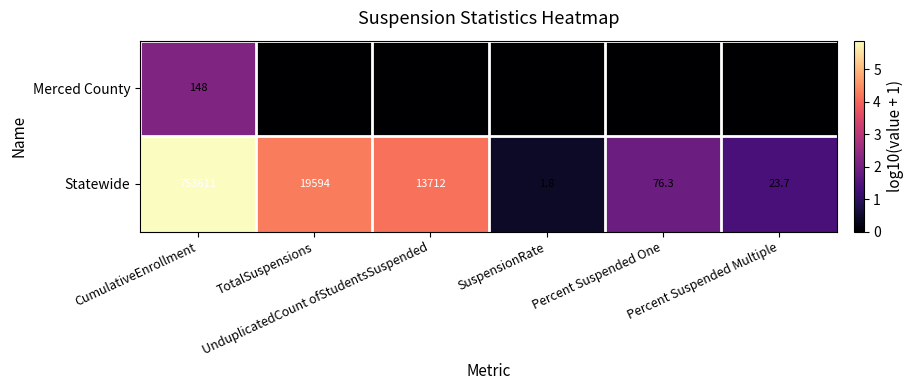

What is the difference between the maximum and minimum values in the Statewide series?

753609.2